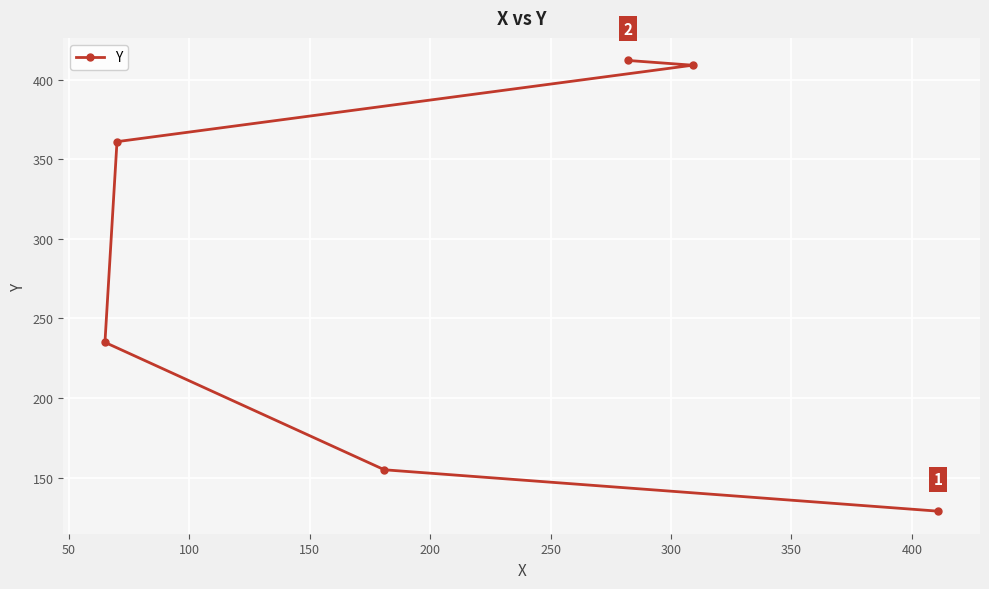

What is the value of the 6th point from the left?

129